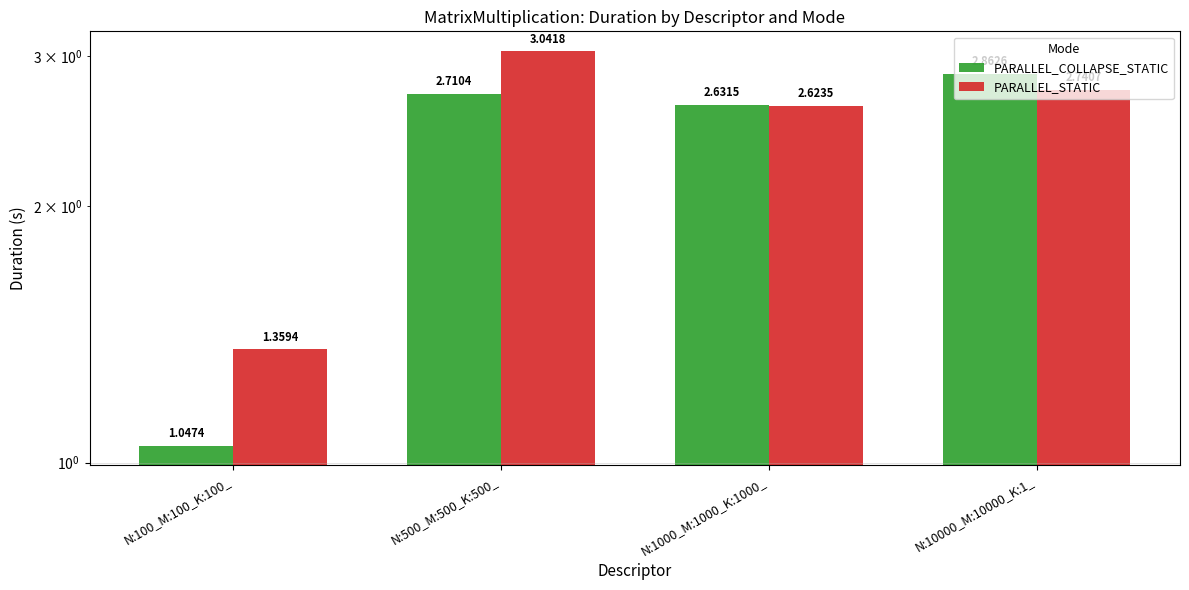

Rank the categories by PARALLEL_COLLAPSE_STATIC value from lowest to highest.

N:100_M:100_K:100_, N:1000_M:1000_K:1000_, N:500_M:500_K:500_, N:10000_M:10000_K:1_